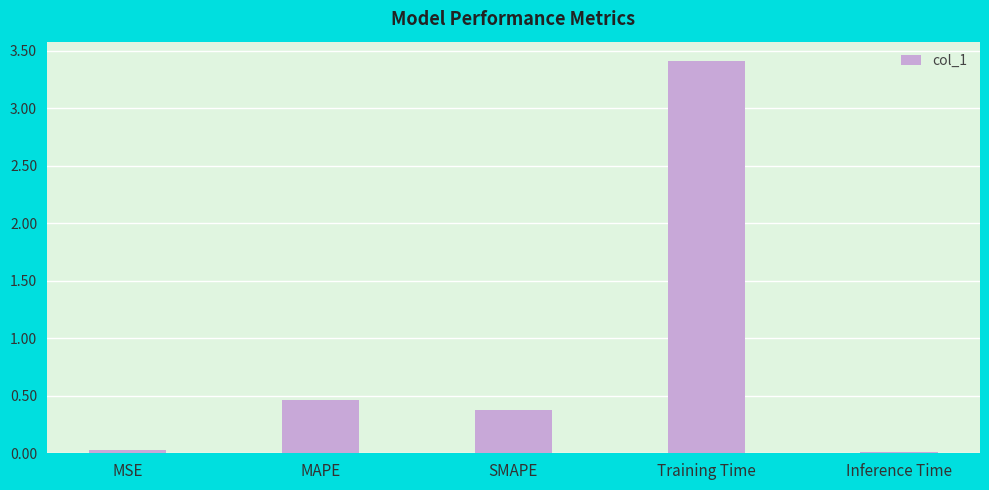

What is the maximum value shown in the chart?

3.4